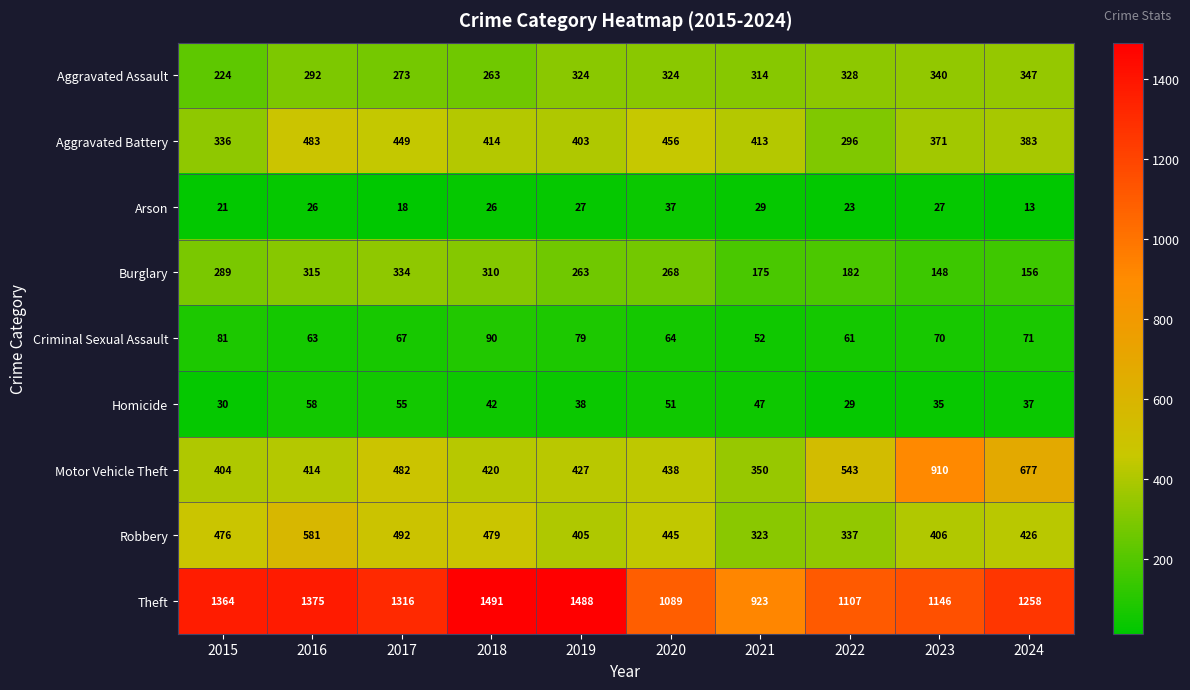

What is the sum of all Aggravated Battery values?

4004